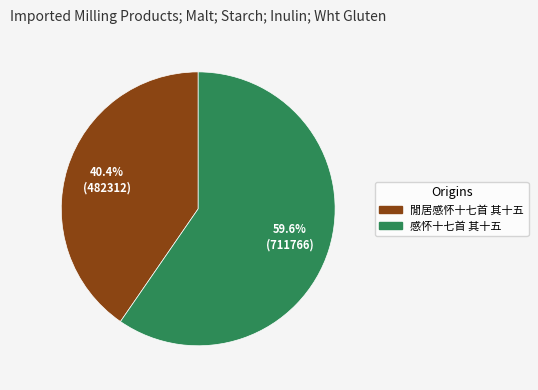

What is the ratio of the value at 感怀十七首 其十五 to the value at 閒居感怀十七首 其十五?

1.5